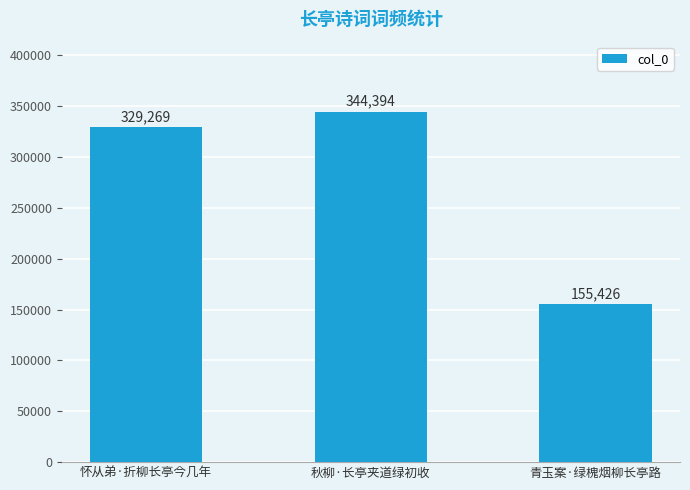

List the labels in order of value, largest first.

秋柳·长亭夹道绿初收, 怀从弟·折柳长亭今几年, 青玉案·绿槐烟柳长亭路